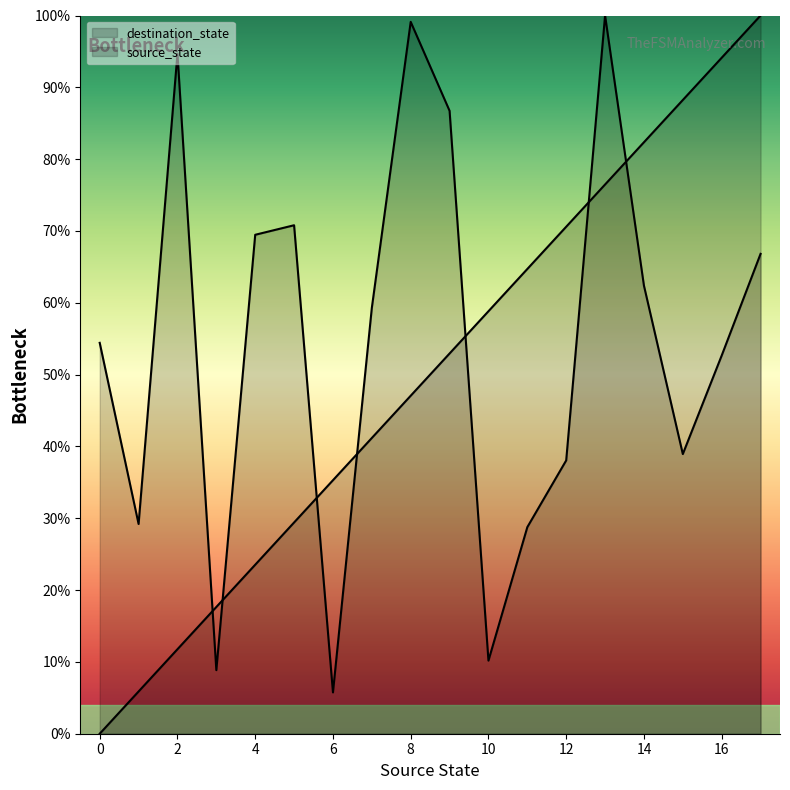

At how many categories does at least one series exceed 72?

8